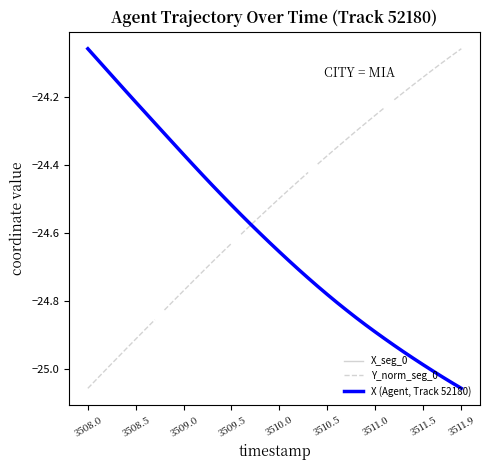

What is the minimum value shown in the chart?

-25.1